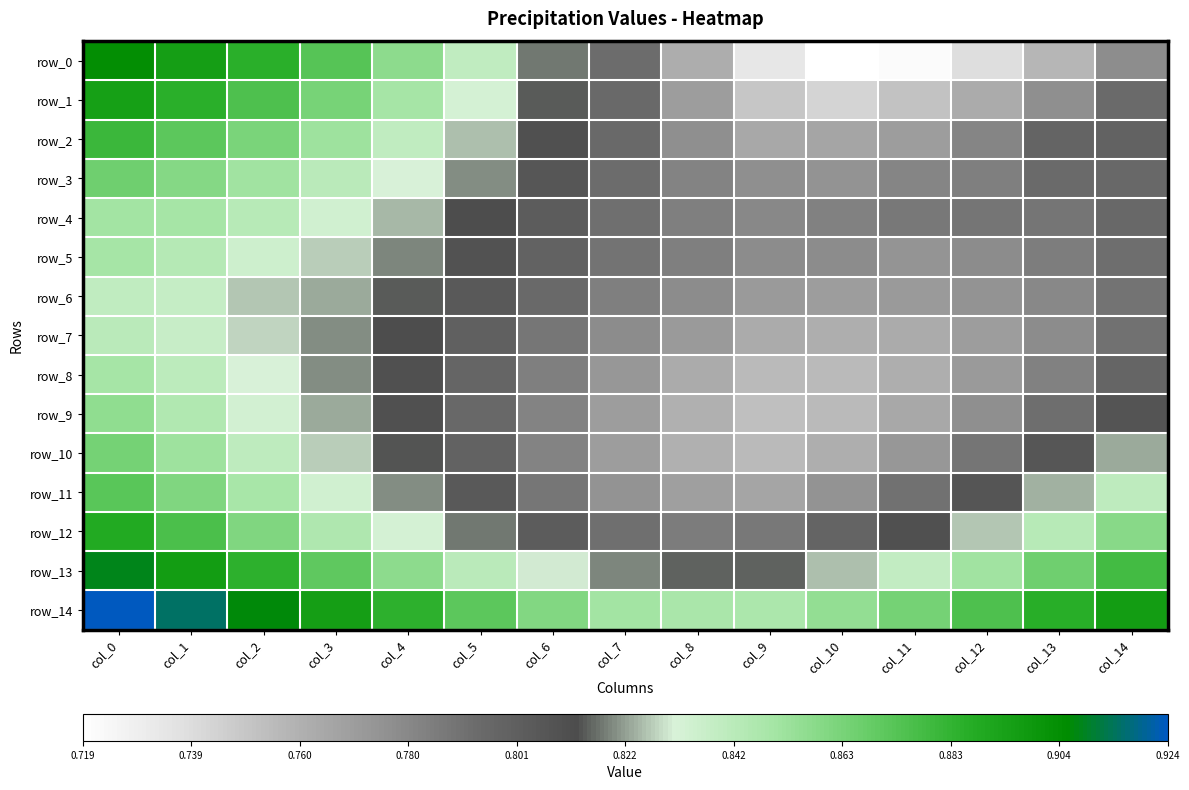

Is it true that row_4 equals 0.8 at col_2?

True